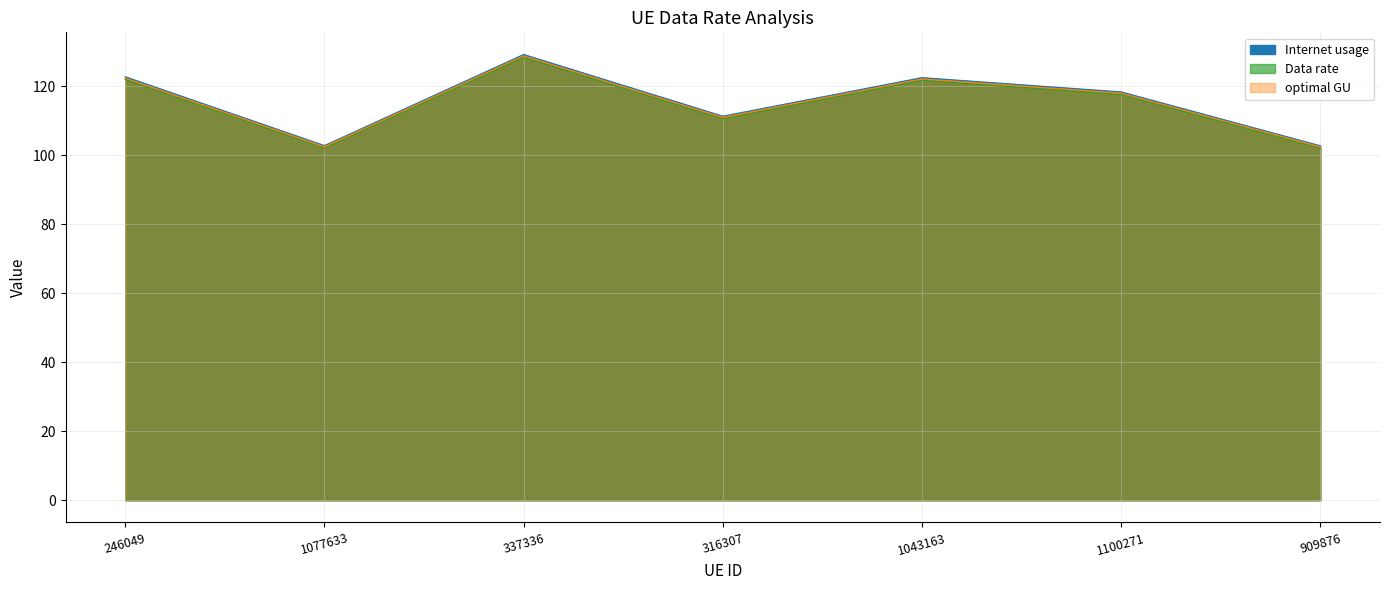

In Data rate, how many points are lower than both neighbors (excluding endpoints)?

2